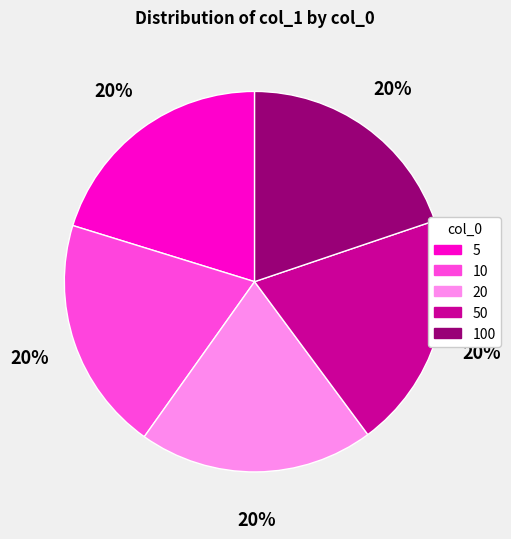

Do 100 and 5 together represent more than half of the pie?

No